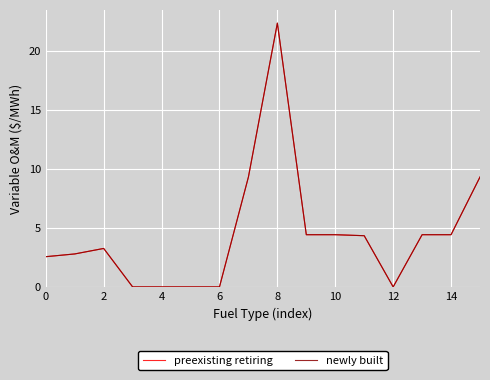

Reading right to left, extract all data points from this chart.

preexisting retiring: 9.3	4.4	4.4	0.0	4.3	4.4	4.4	22.3	9.3	0.0	0.0	0.0	0.0	3.3	2.8	2.6
newly built: 9.3	4.4	4.4	0.0	4.3	4.4	4.4	22.3	9.3	0.0	0.0	0.0	0.0	3.3	2.8	2.6